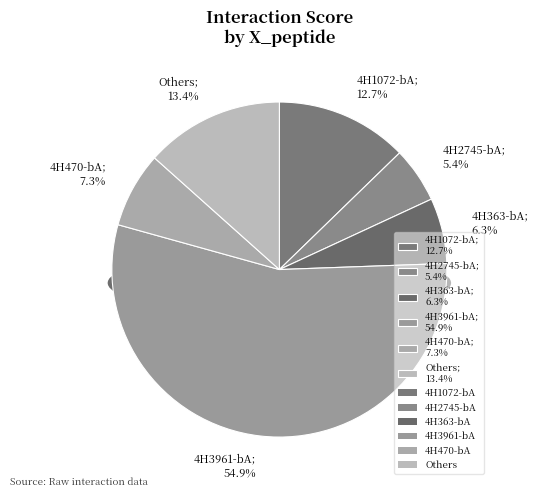

To the nearest percent, what portion does 4H363-bA represent?

6%